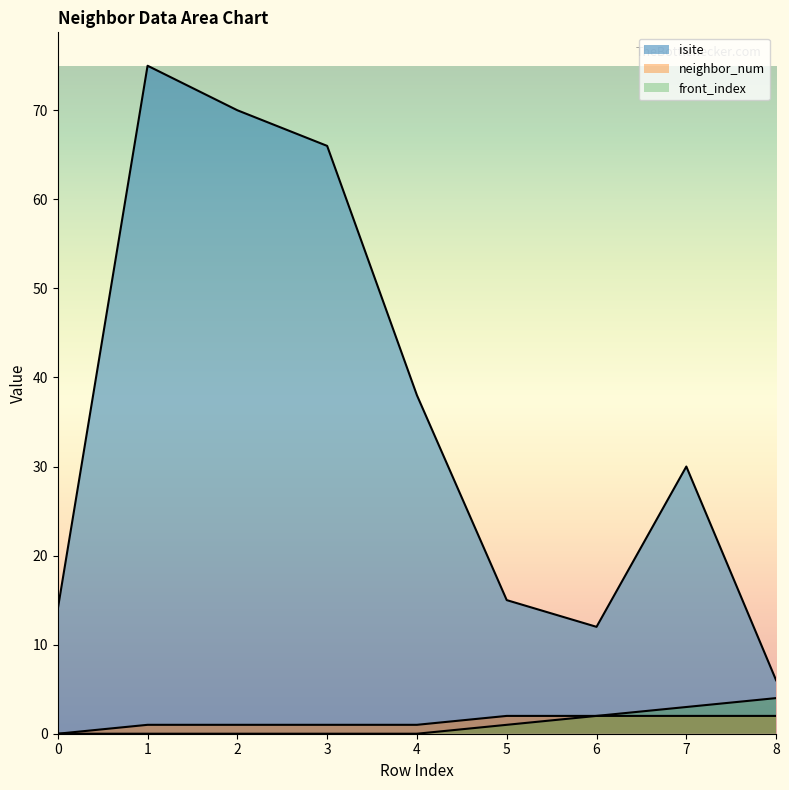

What is the difference between the second highest and second lowest values in the neighbor_num series?

1